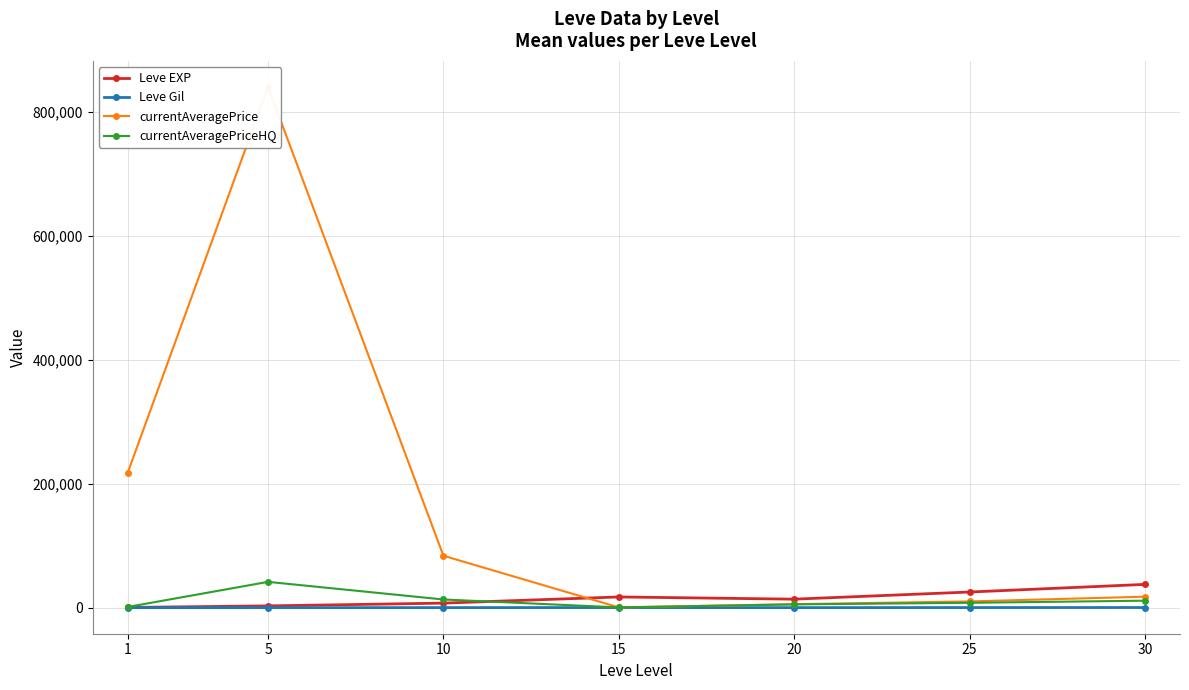

Rank the series by their maximum value, from highest to lowest.

currentAveragePrice, currentAveragePriceHQ, Leve EXP, Leve Gil